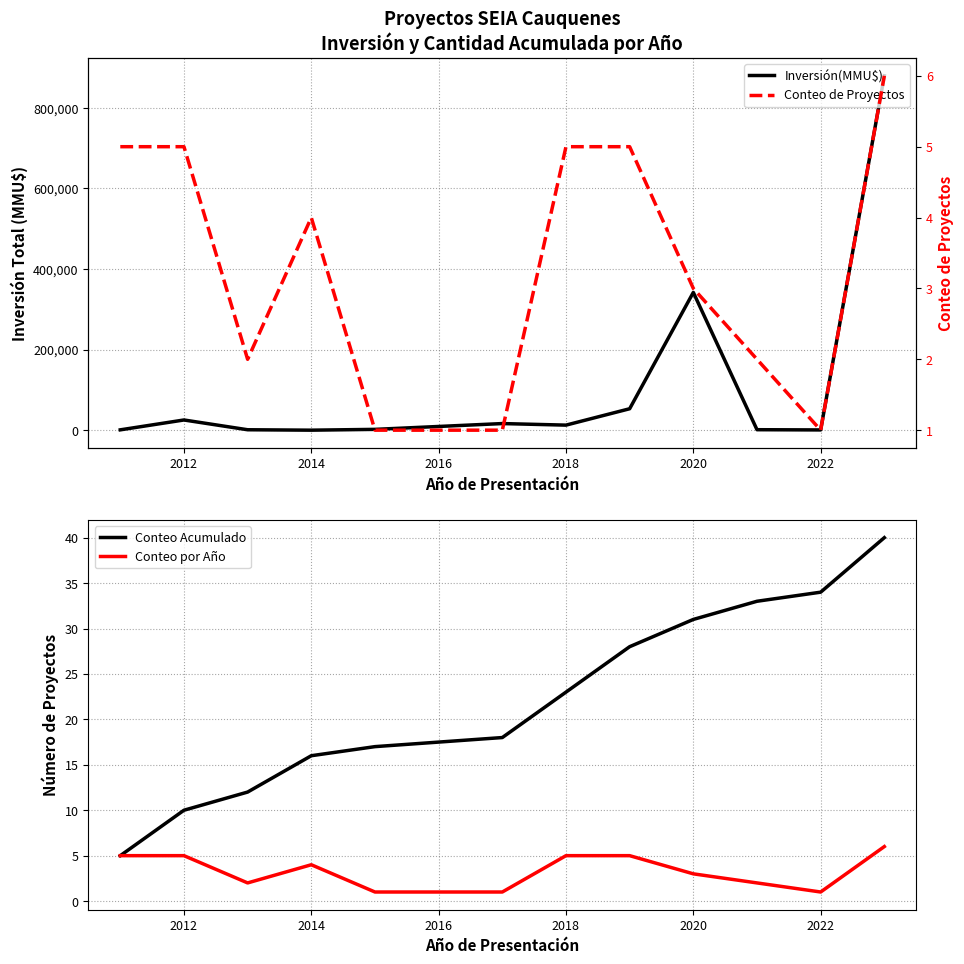

Count the number of categories in the chart.

12